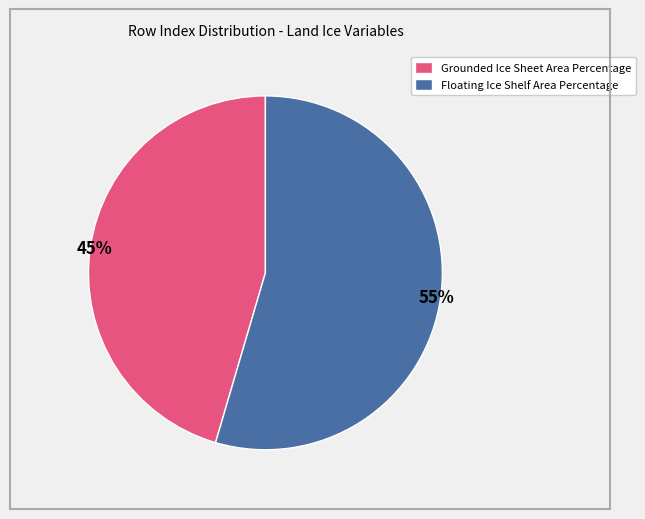

Which category has the smallest portion of the pie?

Grounded Ice Sheet Area Percentage